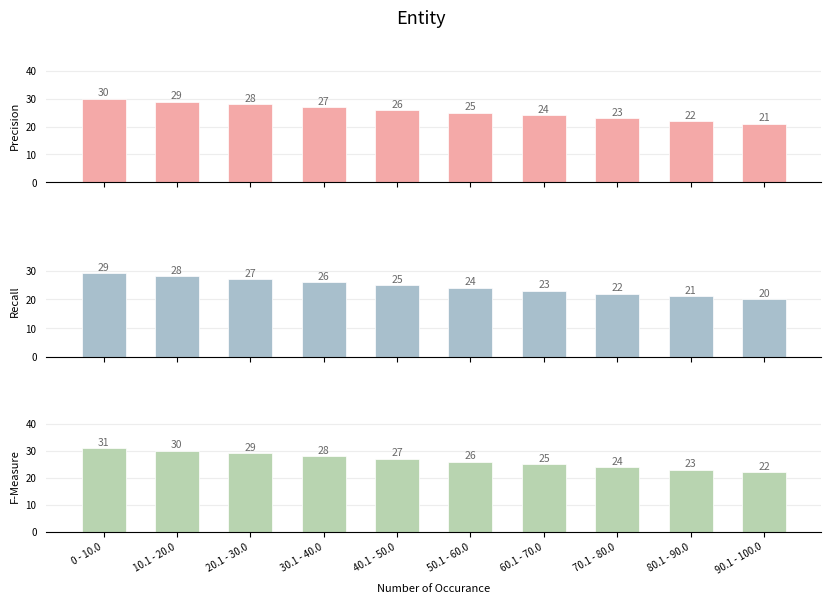

What is the average value of the Recall series?

24